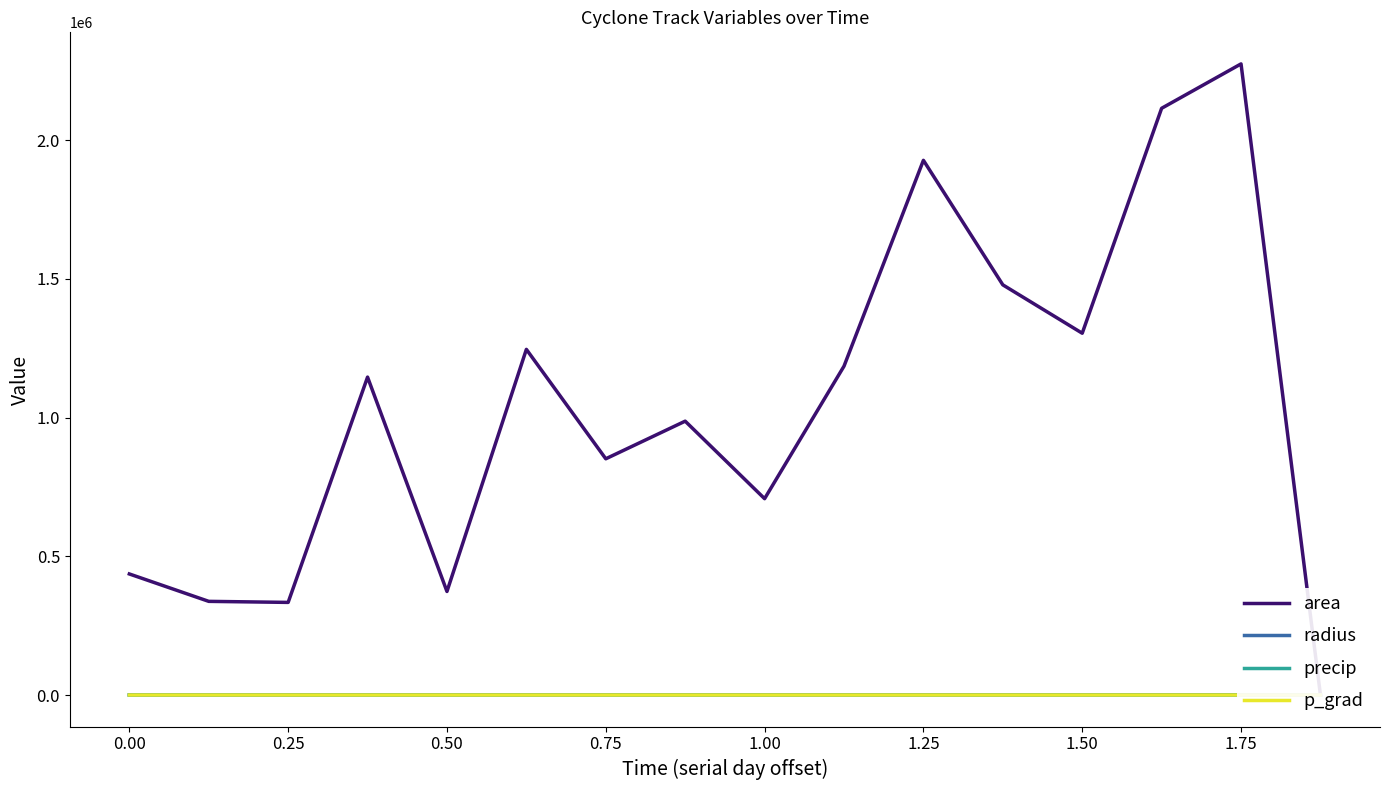

At how many categories does at least one series exceed 1221610?

6